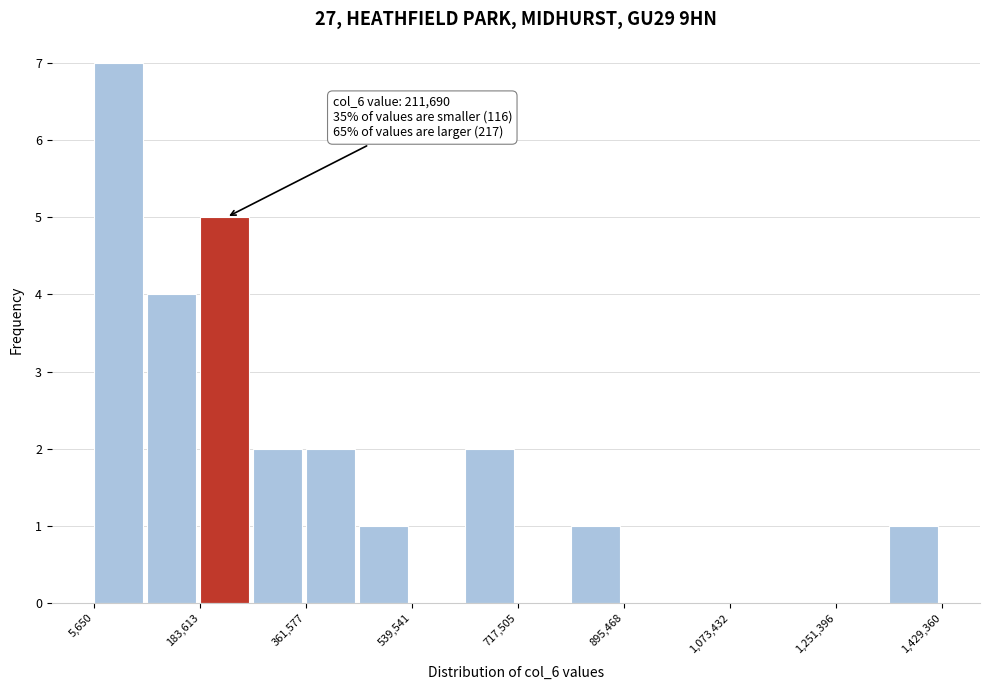

Which range on the x-axis has the tallest bar?

0 to 100000